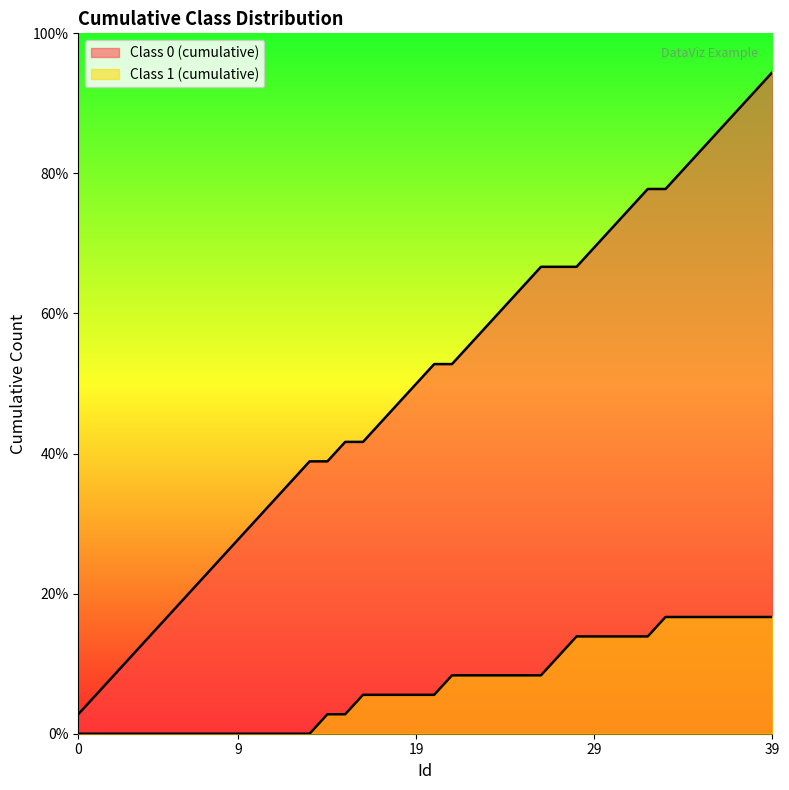

What is the difference between the second highest and second lowest values in the Class 0 (cumulative) series?

31